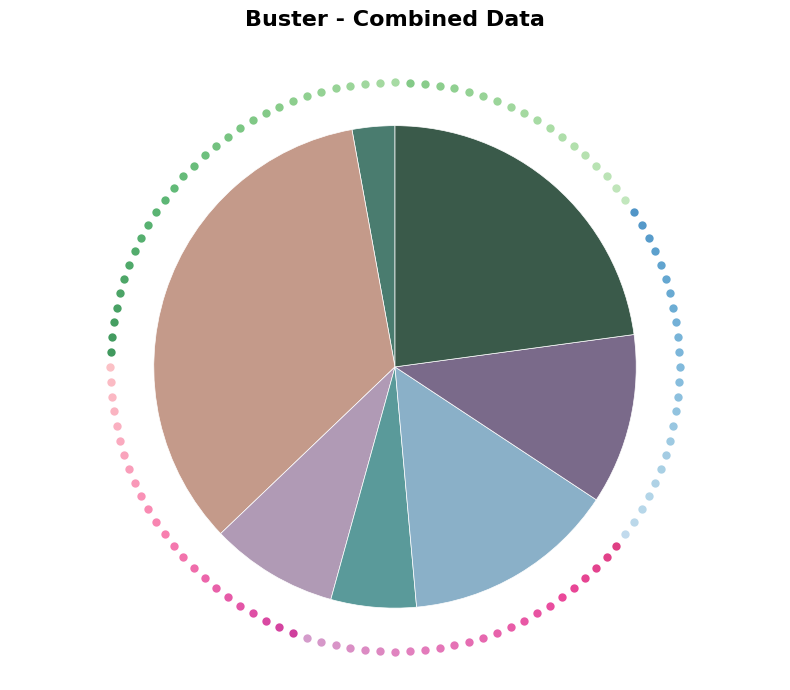

Is there any slice that represents more than half of the pie?

No